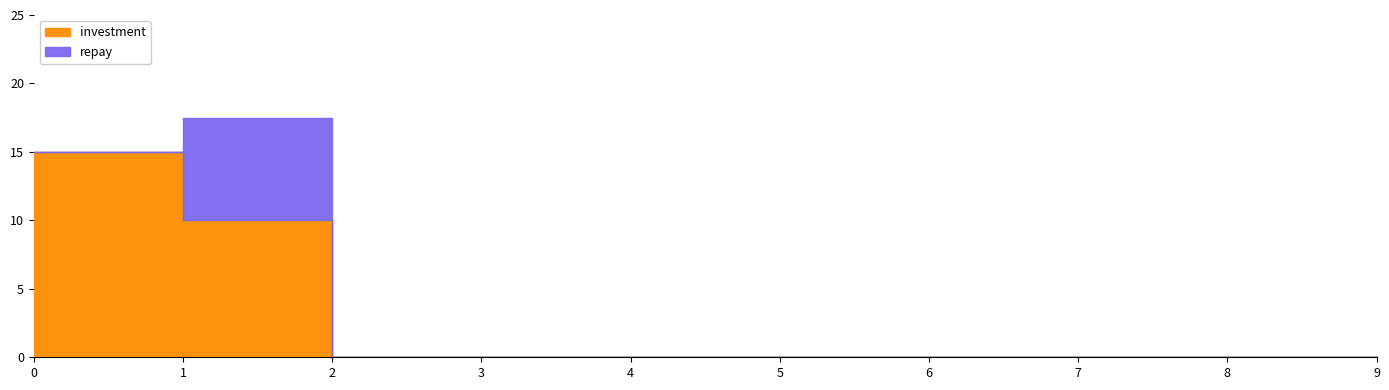

List the labels in order of value, smallest first.

2, 3, 4, 5, 6, 7, 8, 9, 1, 0